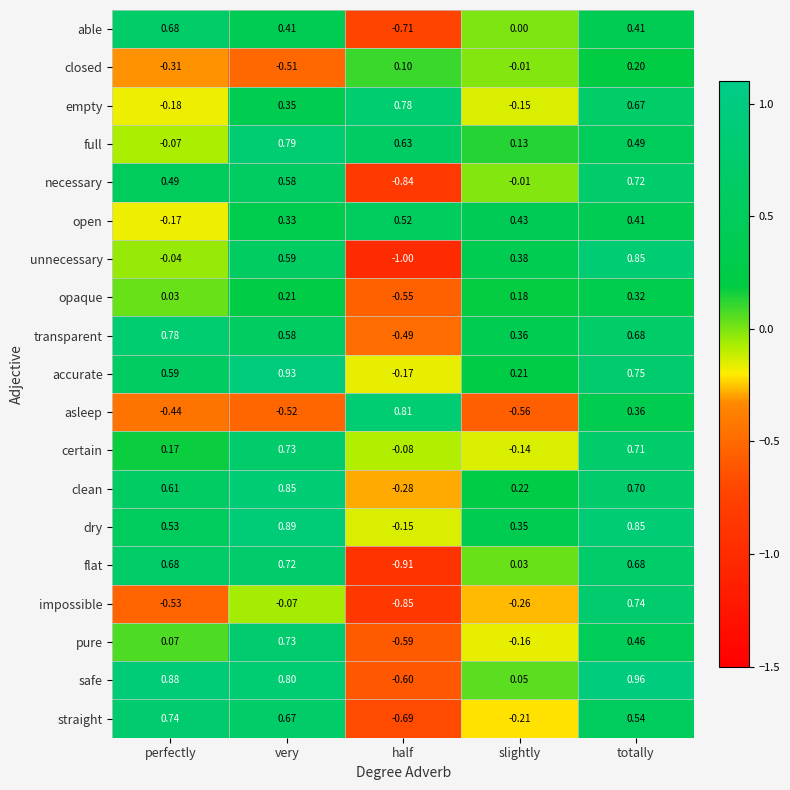

Which category has the highest value across all series?

totally